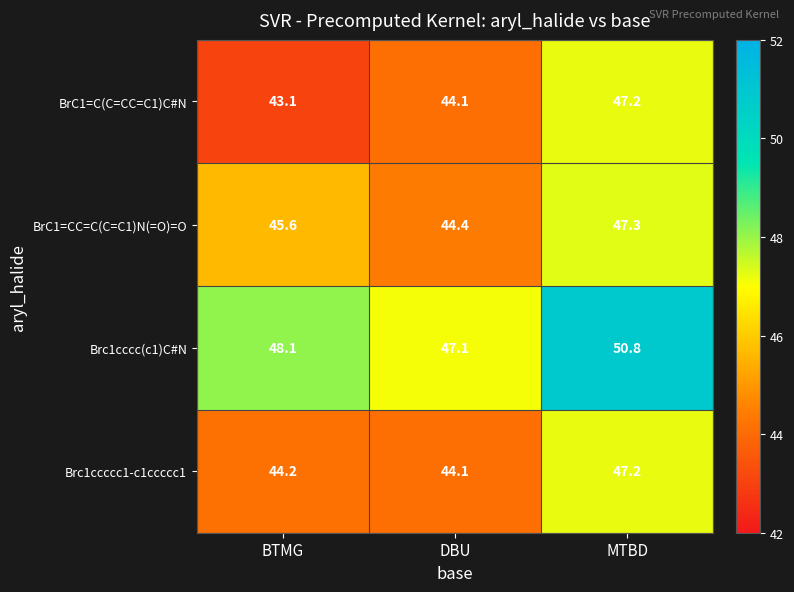

At which category is the sum across all series the highest?

MTBD